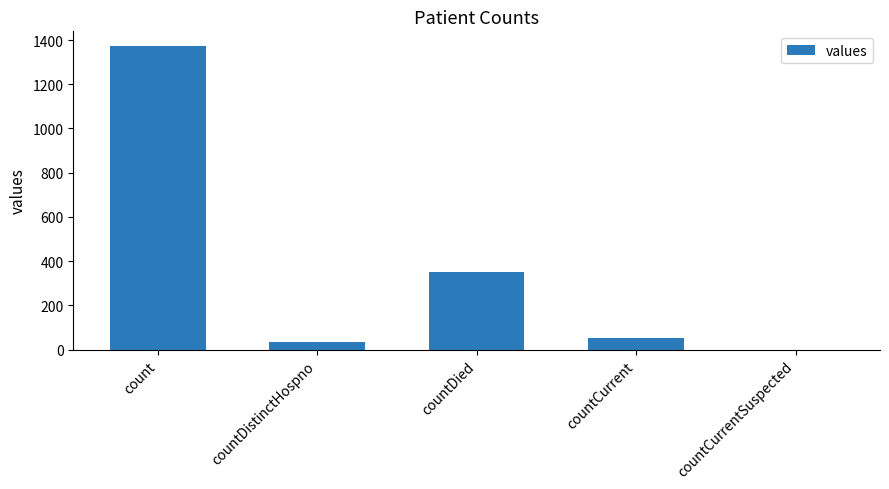

Count the number of categories in the chart.

5